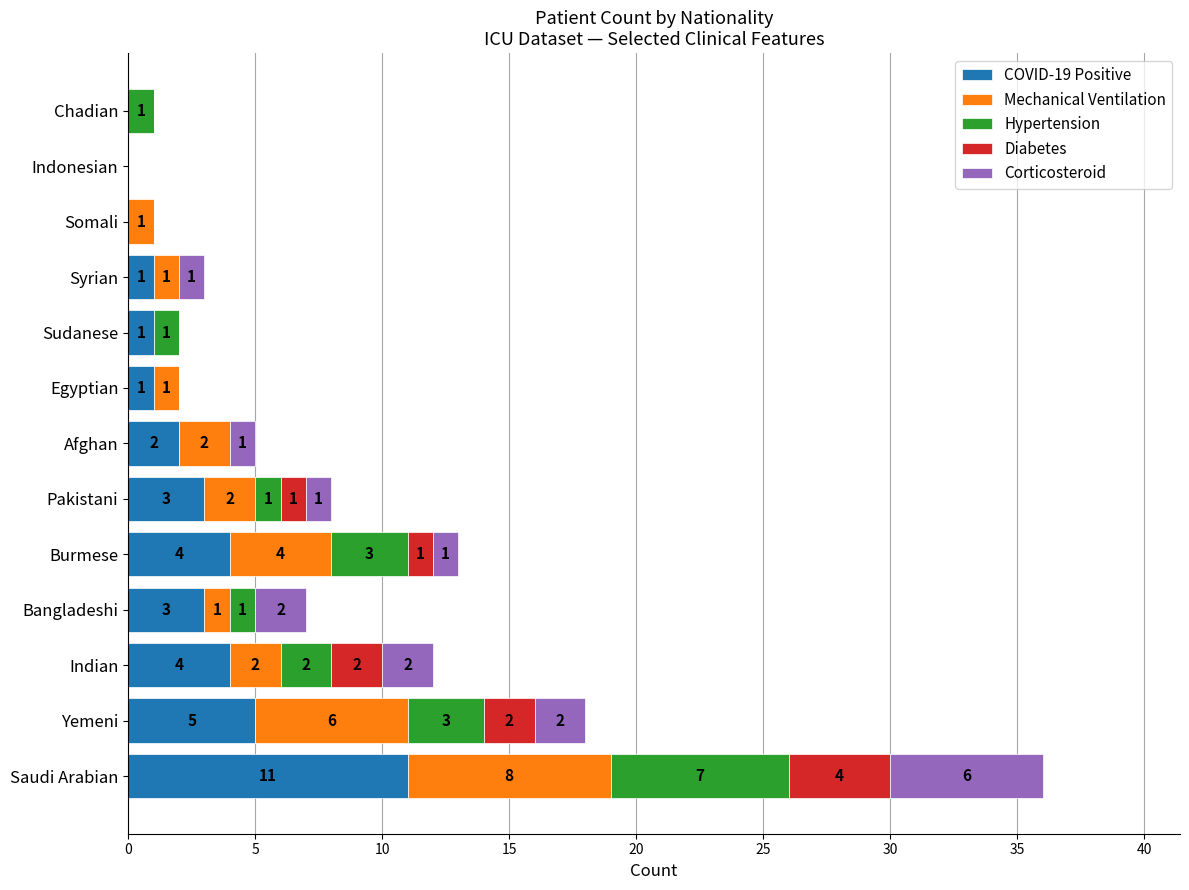

Where is COVID-19 Positive nearest to the value 5?

Yemeni